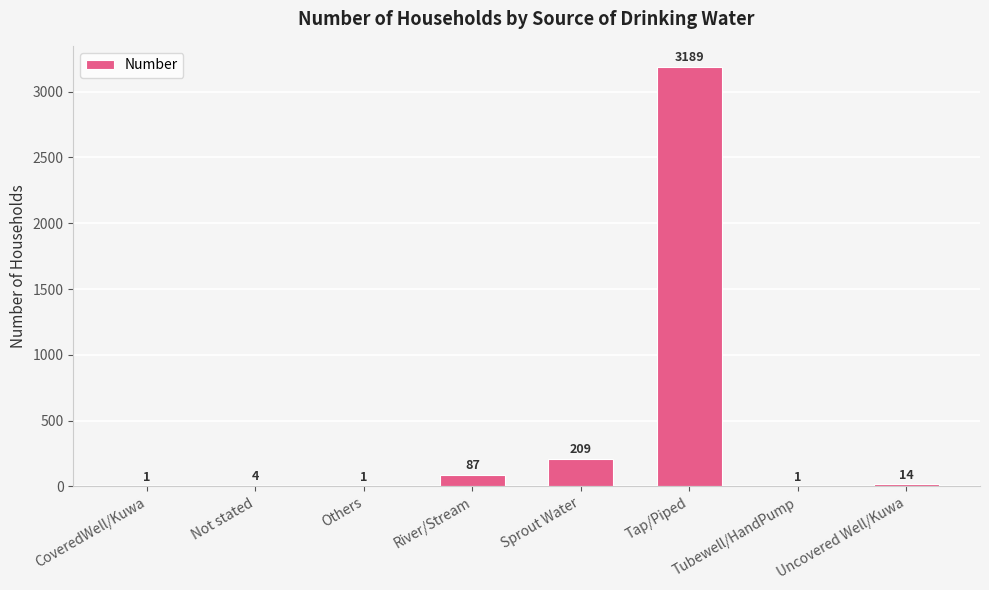

What is the change in value from Sprout Water to Tap/Piped?

+2980